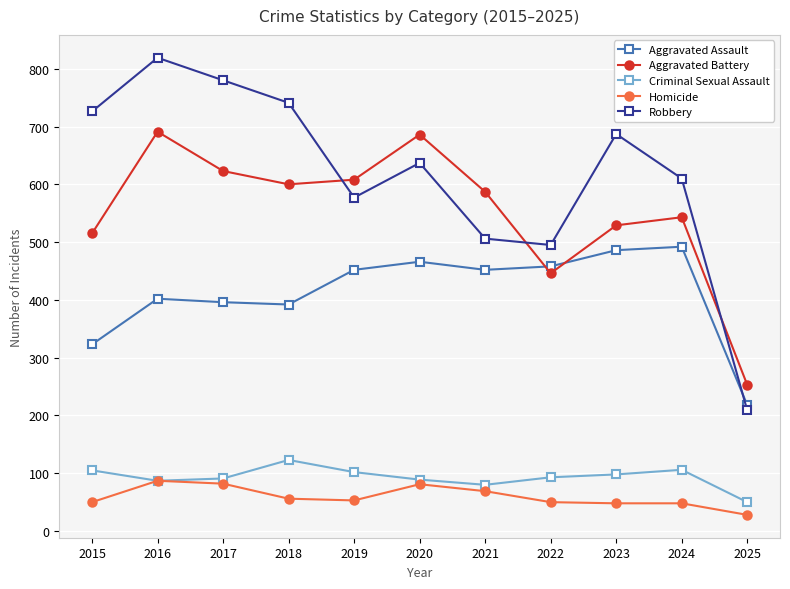

What is the difference between the second highest and second lowest values in the Homicide series?

34